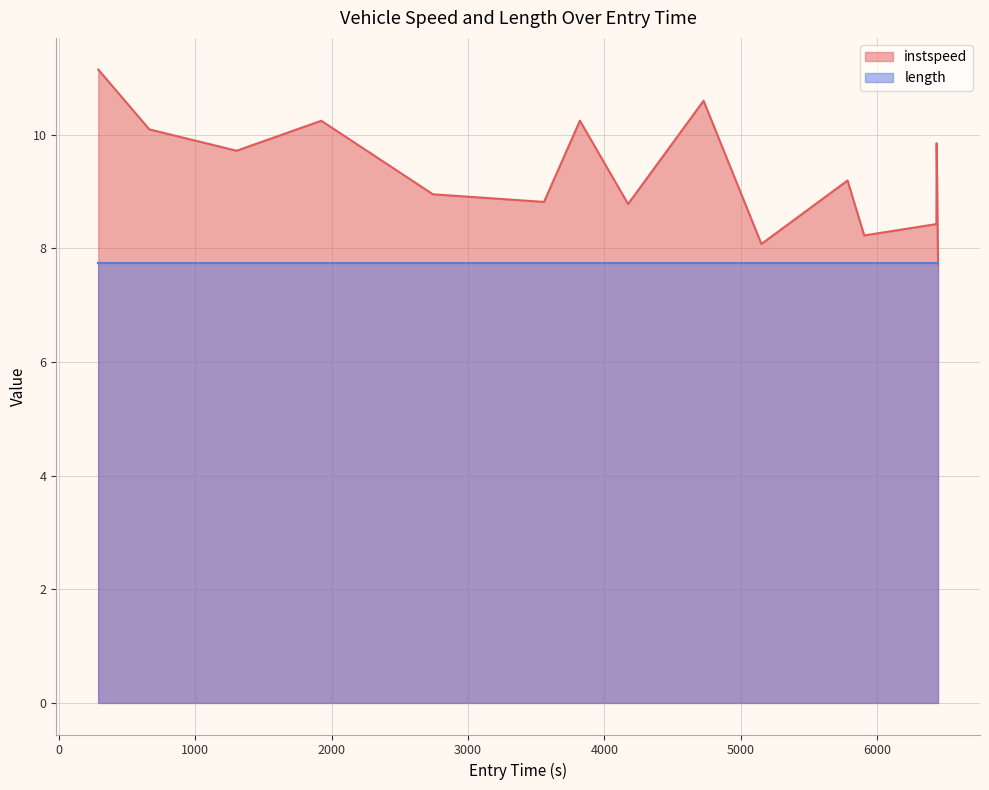

What is the highest value of the length series?

7.7